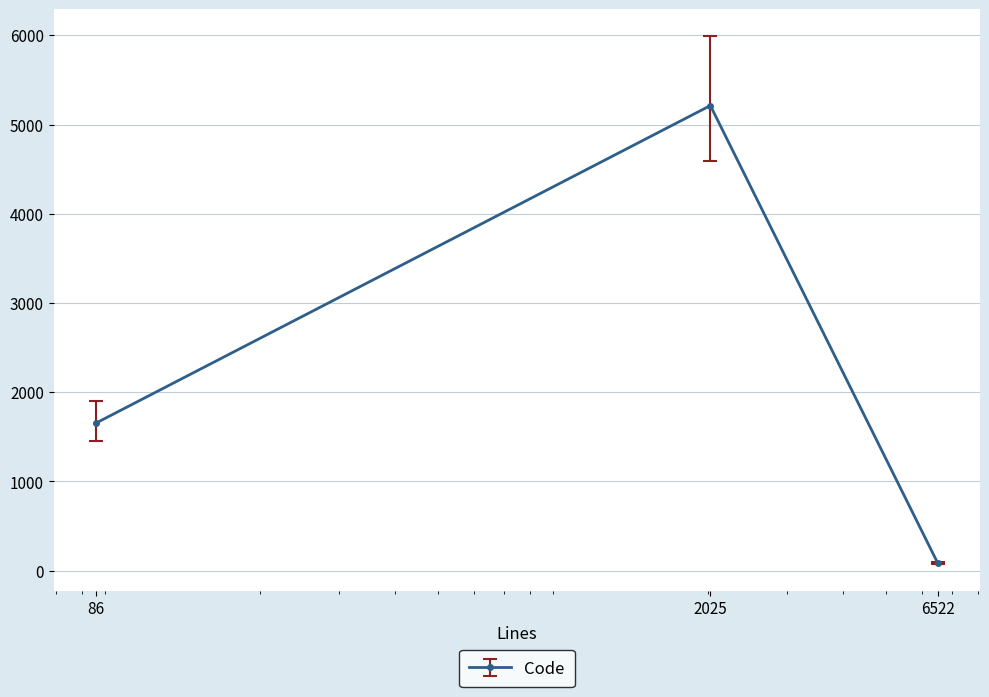

What is the value of the 2nd point from the left?

5213